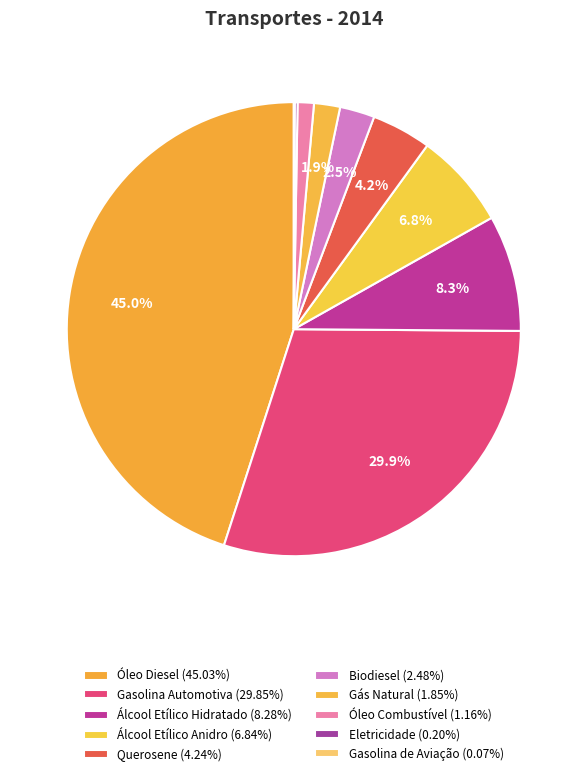

What percentage is the Biodiesel slice, to the nearest percent?

2%